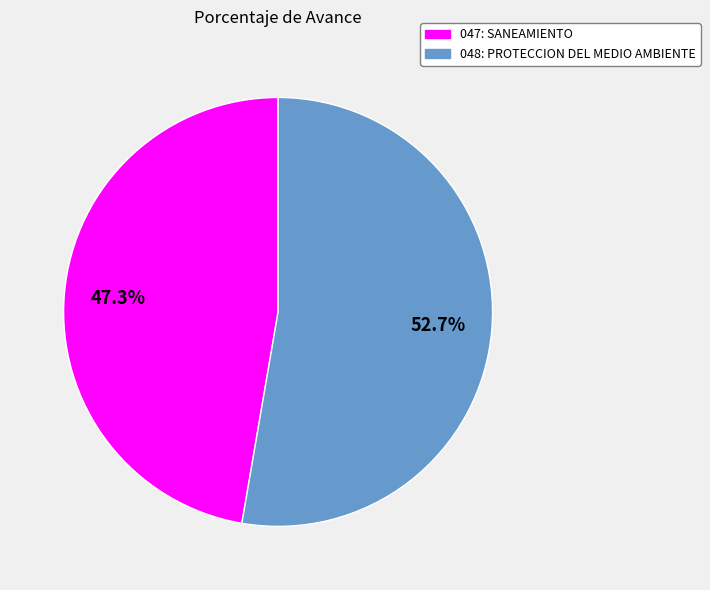

What is the ratio of the value at 048: PROTECCION DEL MEDIO AMBIENTE to the value at 047: SANEAMIENTO?

1.1